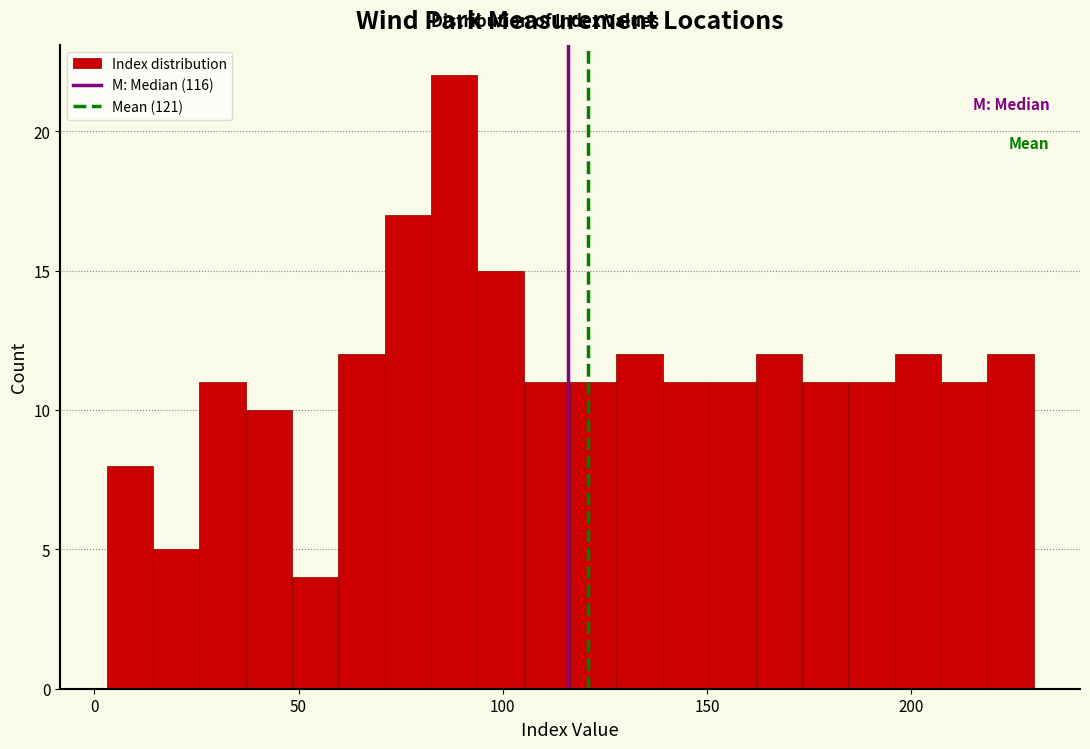

Around what value on the x-axis is the tallest bar? Give the approximate position of its centre, as read against the axis.

90